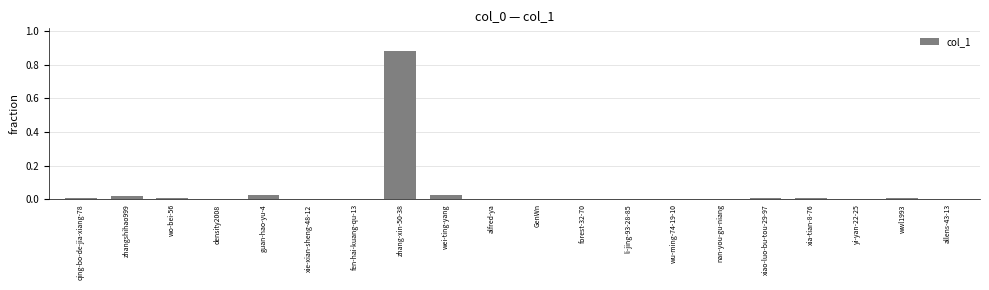

The chart shows a value of 0.0 at xiao-luo-bu-tou-29-97. True or false?

True